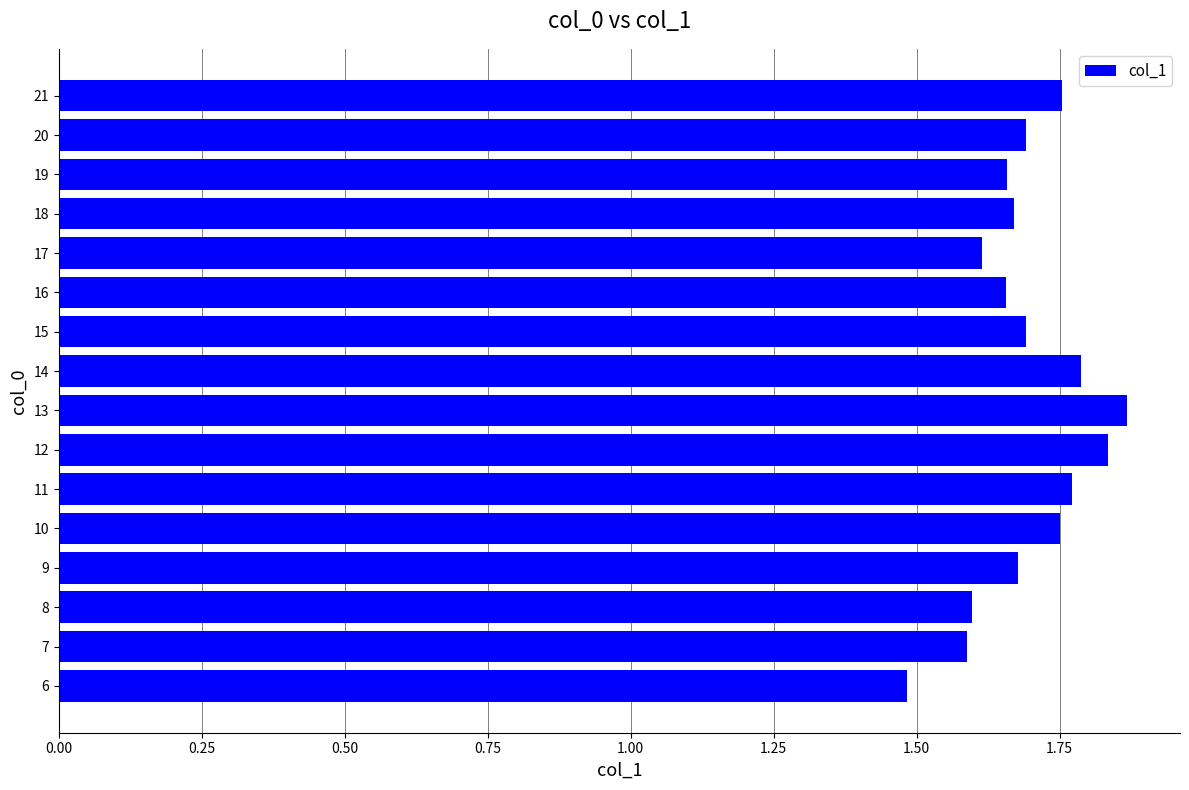

What is the difference between the maximum and minimum values?

0.4